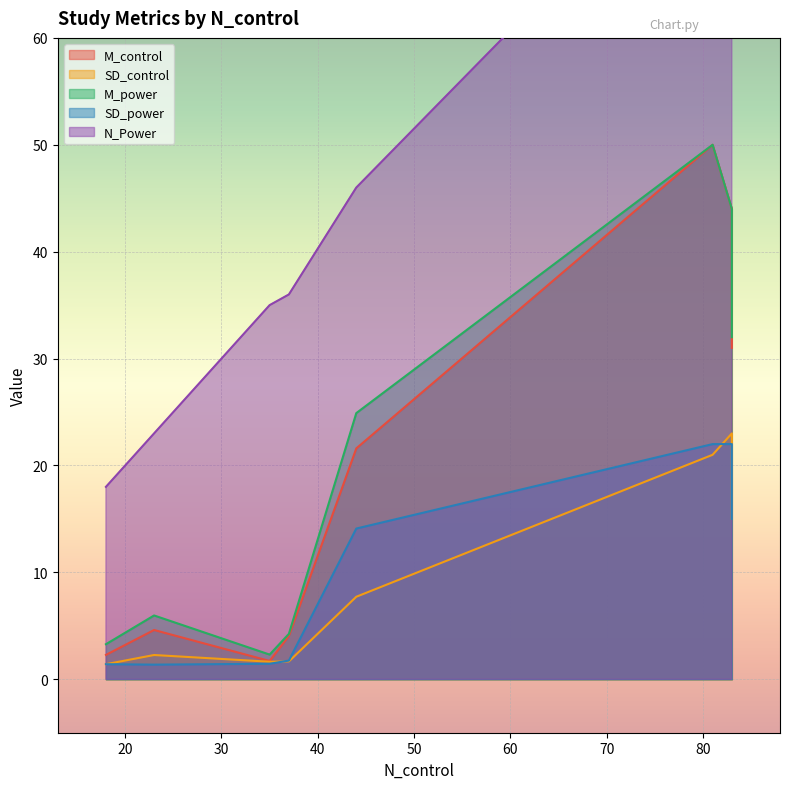

Where is N_Power nearest to the value 49?

44